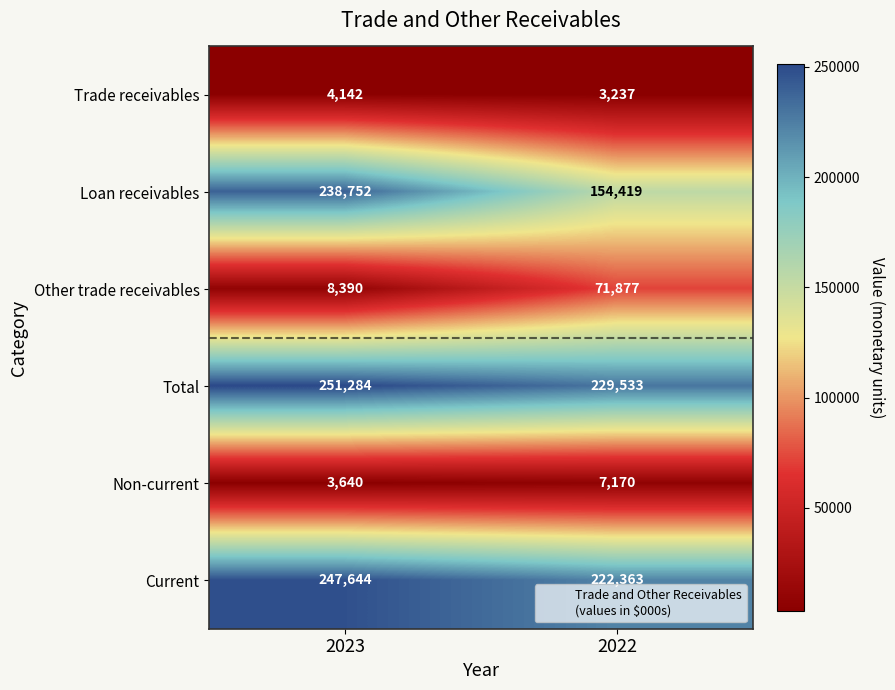

Which category has the highest value in the Trade receivables series?

2023